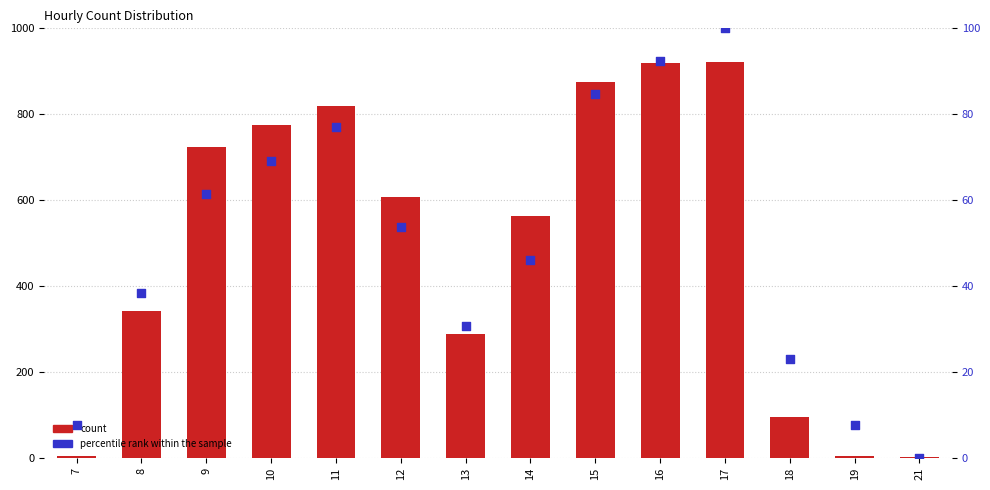

What are all the series names shown in the legend?

count, percentile rank within the sample